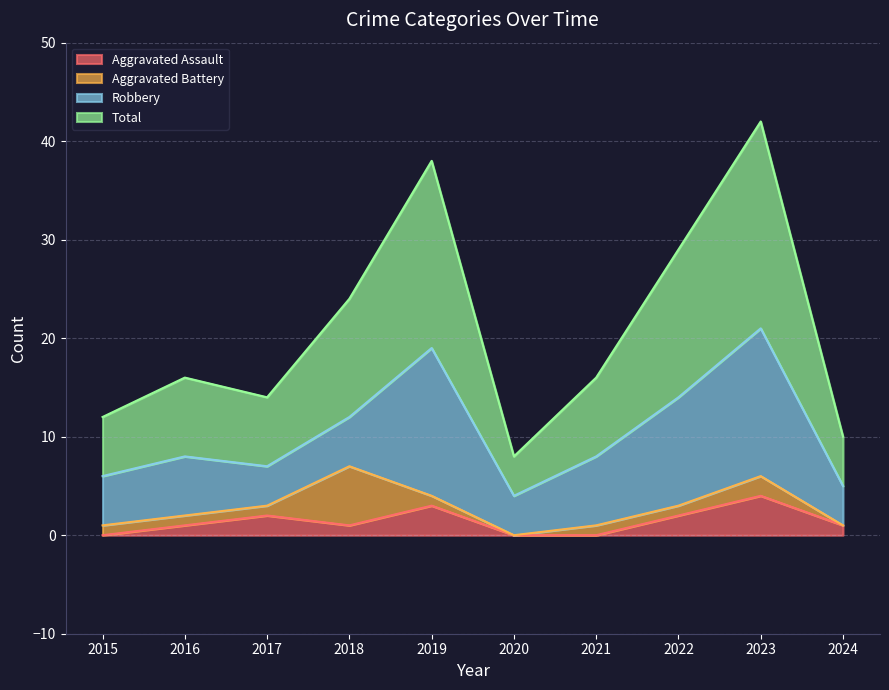

The value of Aggravated Assault at 2017 is 2. True or false?

True